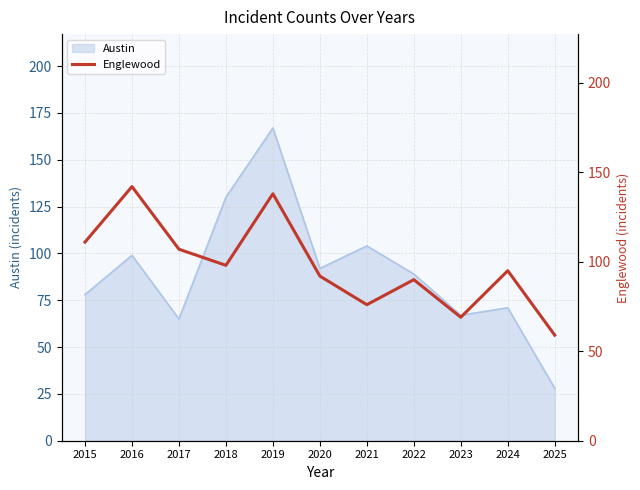

Does the chart have visible grid lines?

Yes